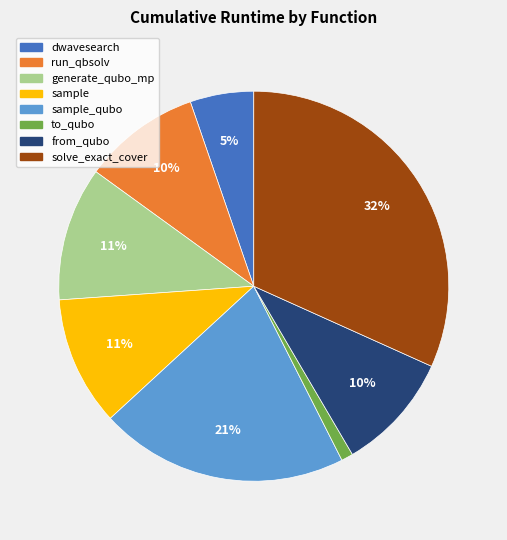

To the nearest percent, what is the difference between the largest and smallest slice percentages?

31%